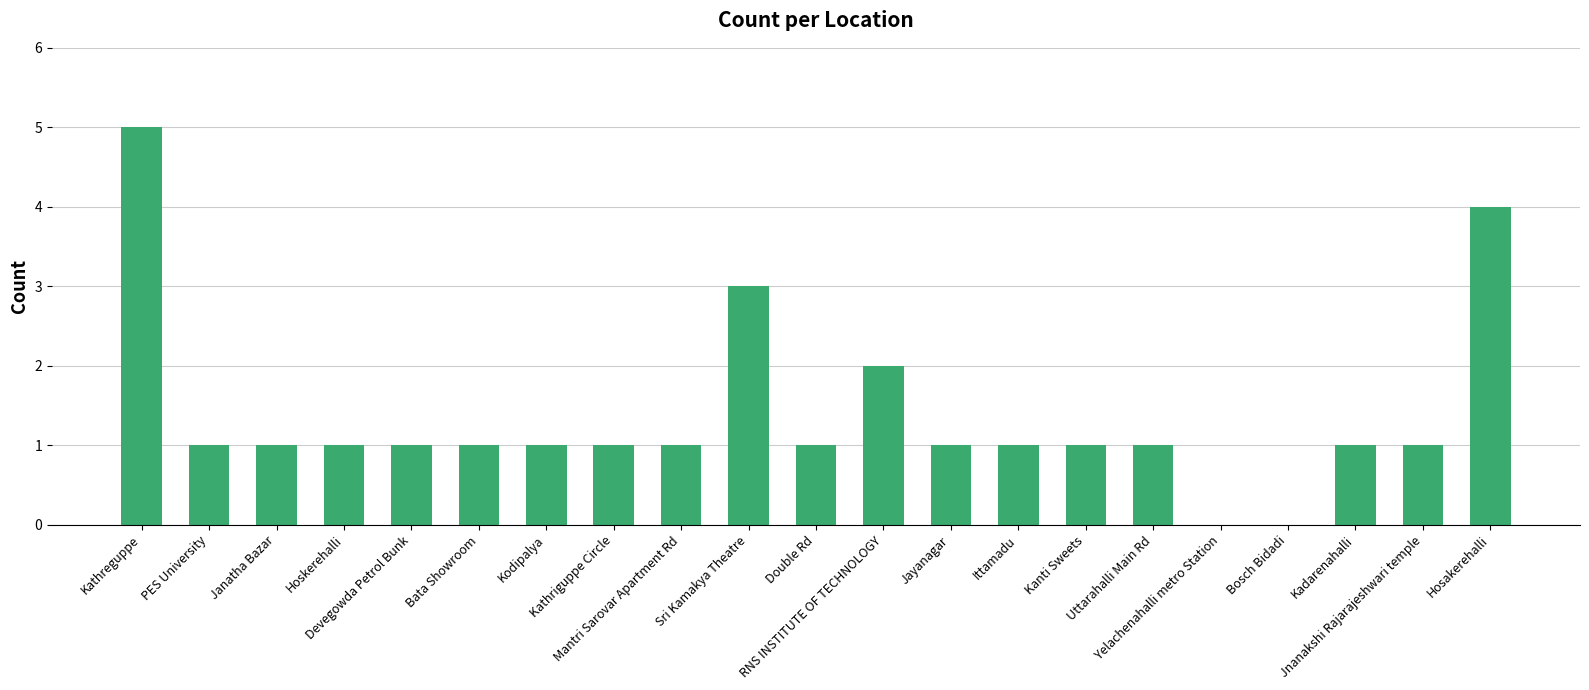

What is the greatest value displayed?

5